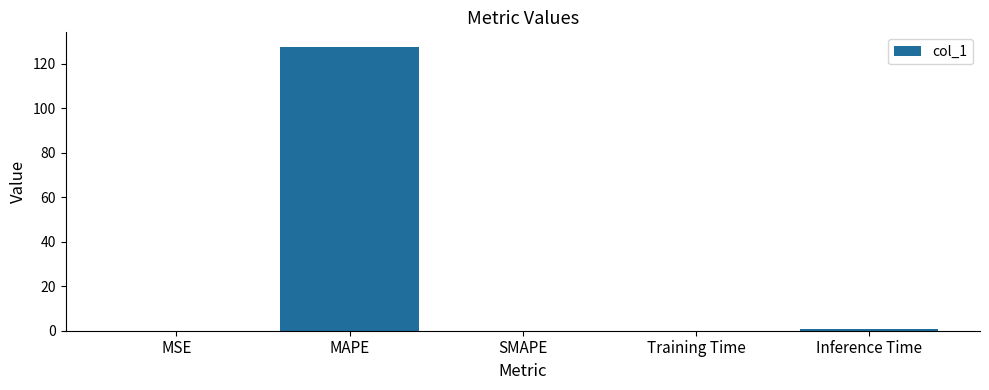

What is the sum of all values?

128.8